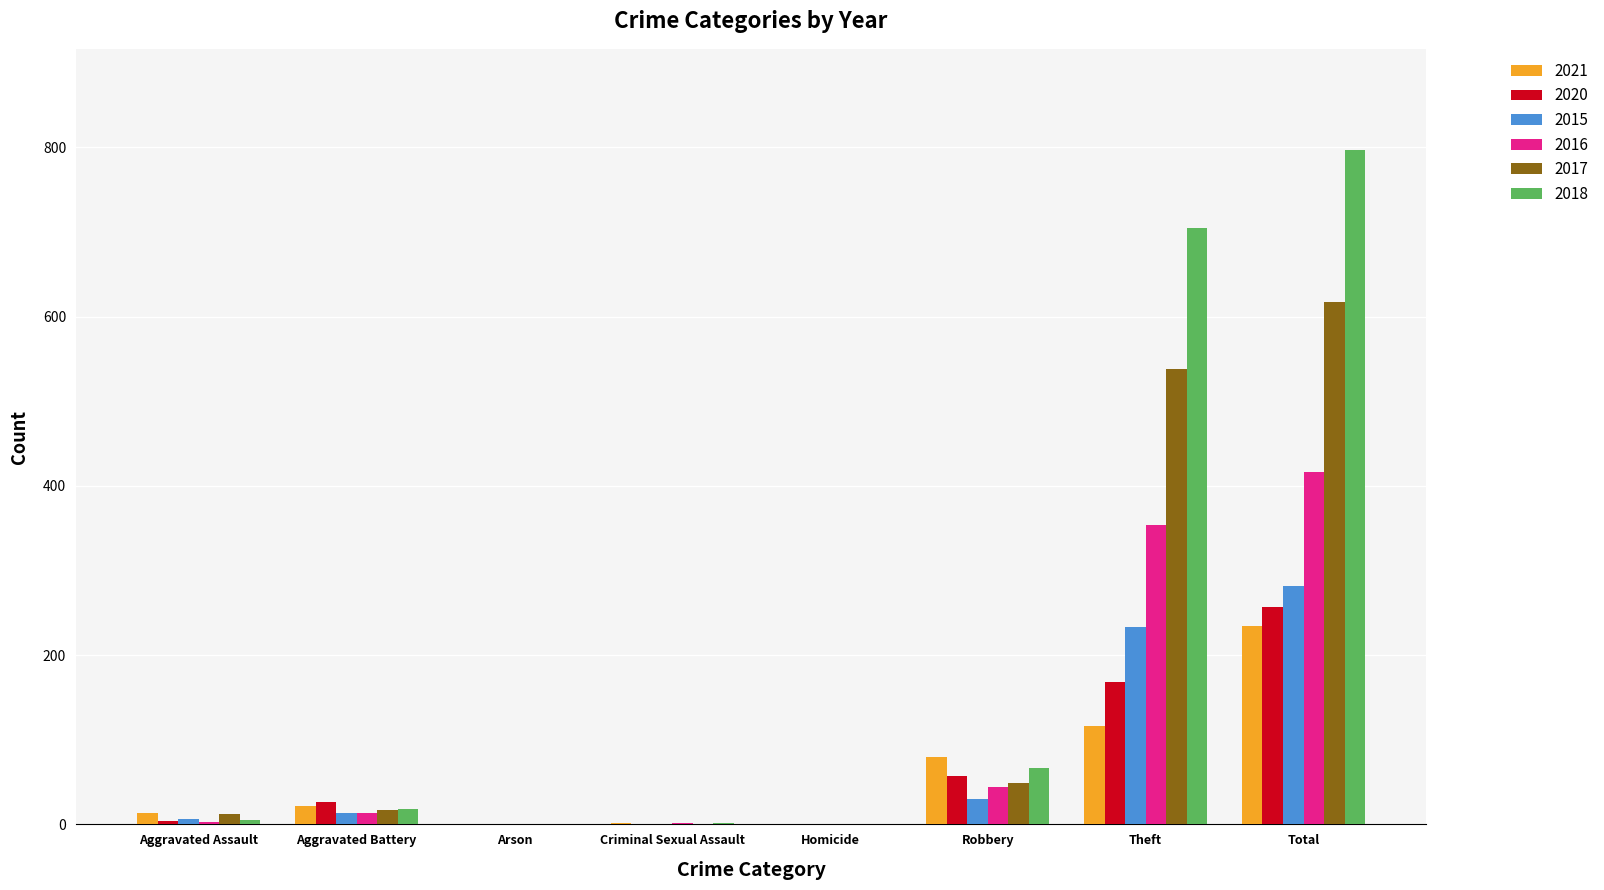

How many distinct data groups are displayed?

6